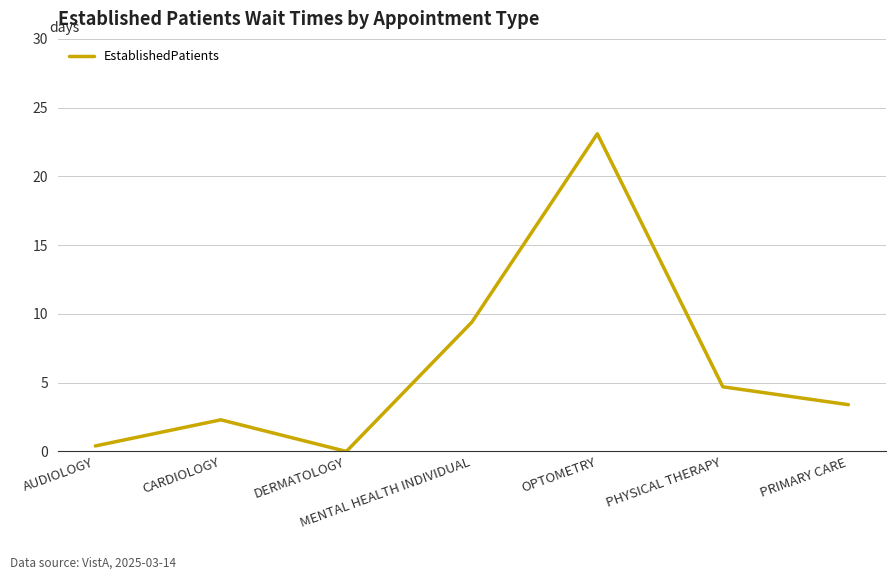

List the labels in order of value, smallest first.

DERMATOLOGY, AUDIOLOGY, CARDIOLOGY, PRIMARY CARE, PHYSICAL THERAPY, MENTAL HEALTH INDIVIDUAL, OPTOMETRY